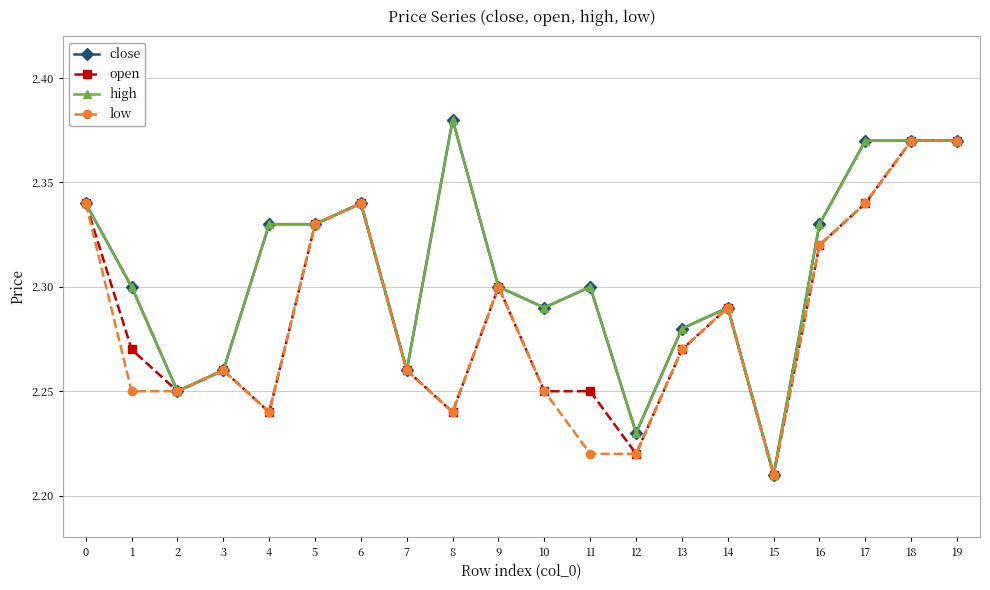

Is this an area chart (filled region under the line)?

No